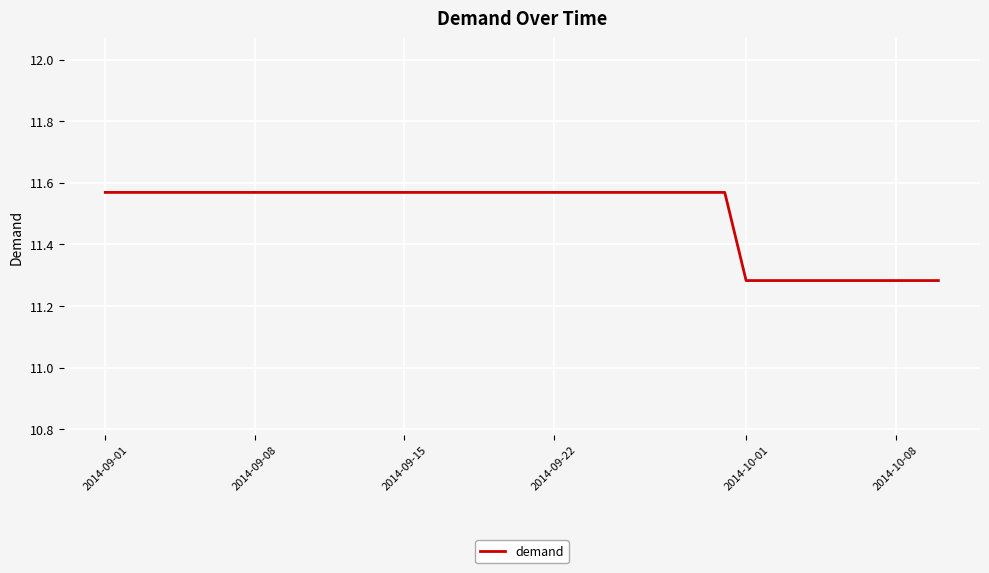

Reading right to left, transcribe all the data shown in this chart.

11.3	11.3	11.3	11.3	11.3	11.3	11.3	11.3	11.3	11.3	11.6	11.6	11.6	11.6	11.6	11.6	11.6	11.6	11.6	11.6	11.6	11.6	11.6	11.6	11.6	11.6	11.6	11.6	11.6	11.6	11.6	11.6	11.6	11.6	11.6	11.6	11.6	11.6	11.6	11.6